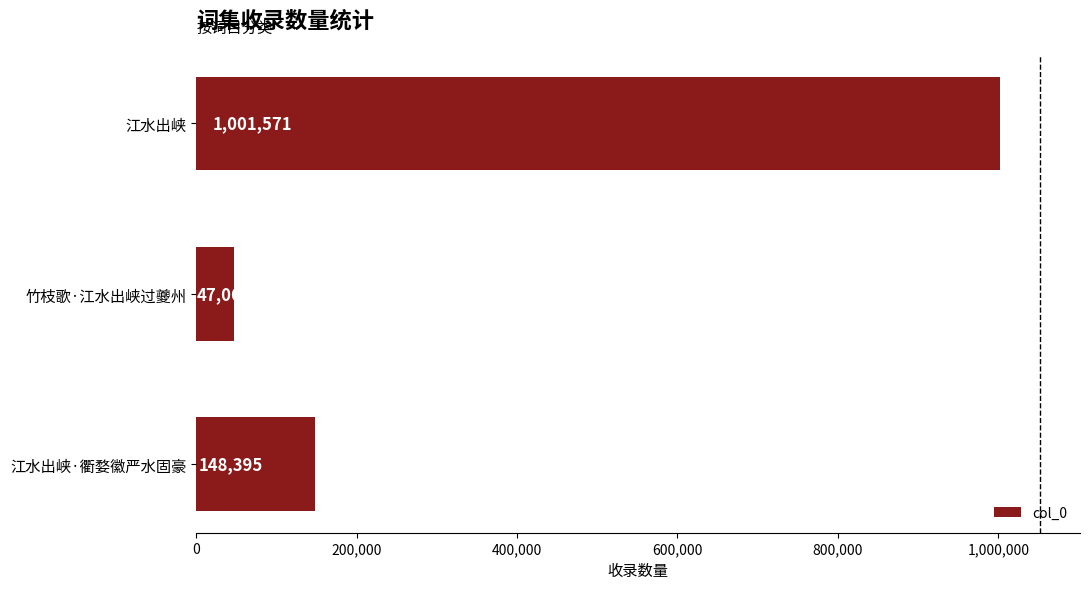

Reading top to bottom, transcribe all the data shown in this chart.

1001571	47068	148395